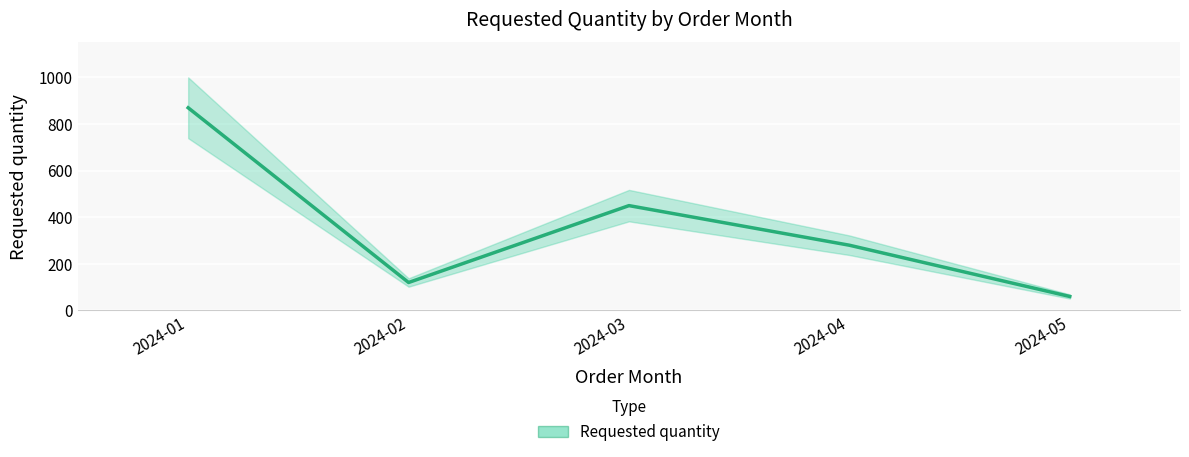

Is it true that the value at 2024-01 is 244?

False